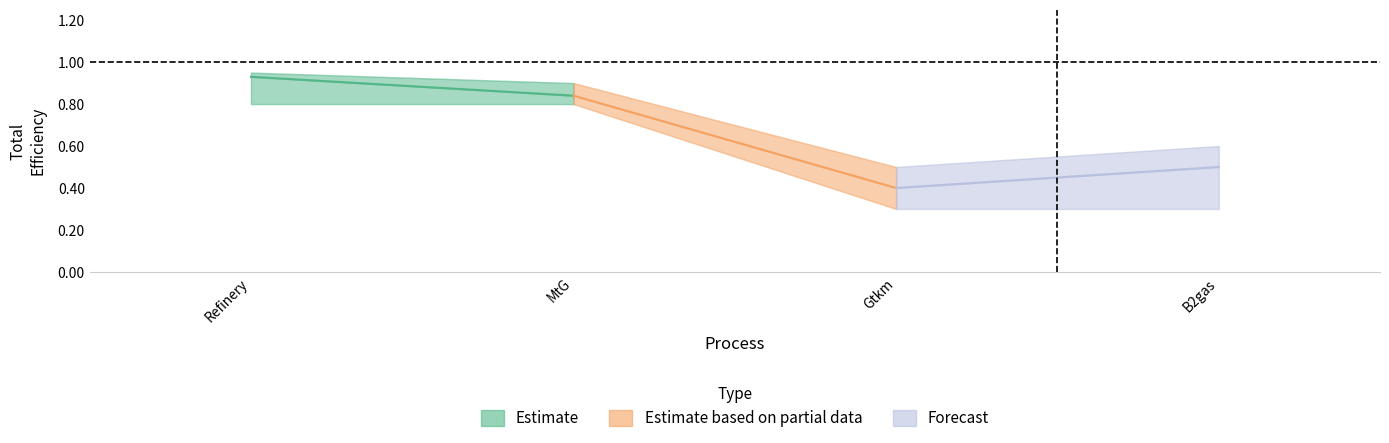

How many interior local valleys does the TotalEffMax series have?

1